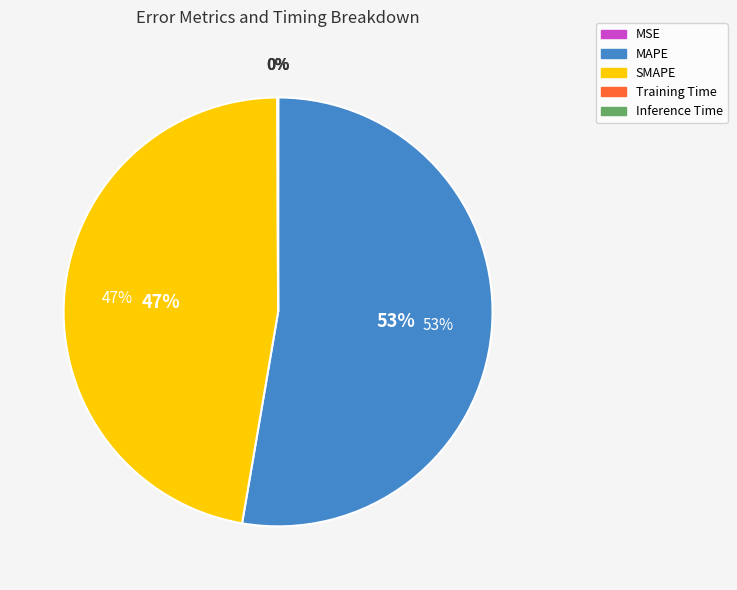

To the nearest percent, what portion does MAPE represent?

53%